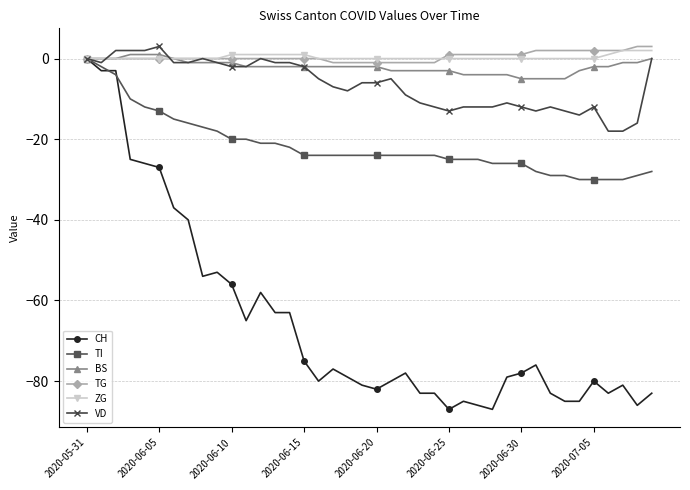

What is the value of the VD point at the 33rd from the left?

-12